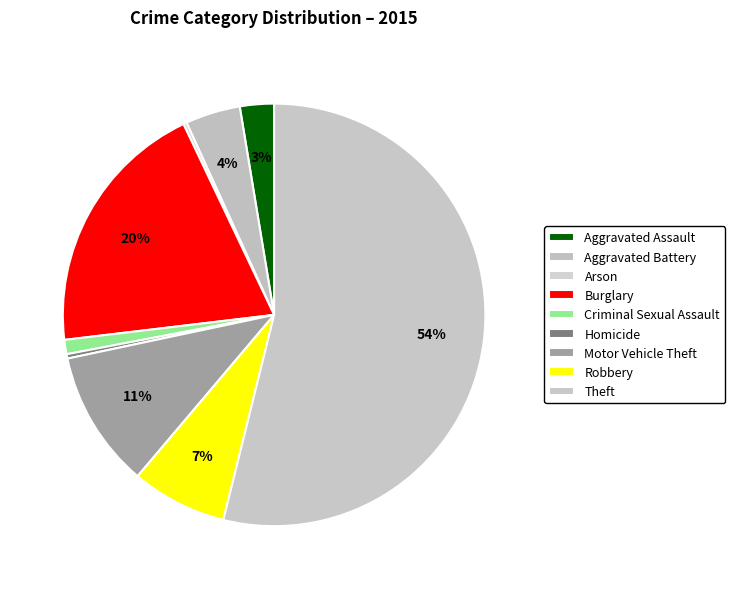

What percentage is the Burglary slice, to the nearest percent?

20%